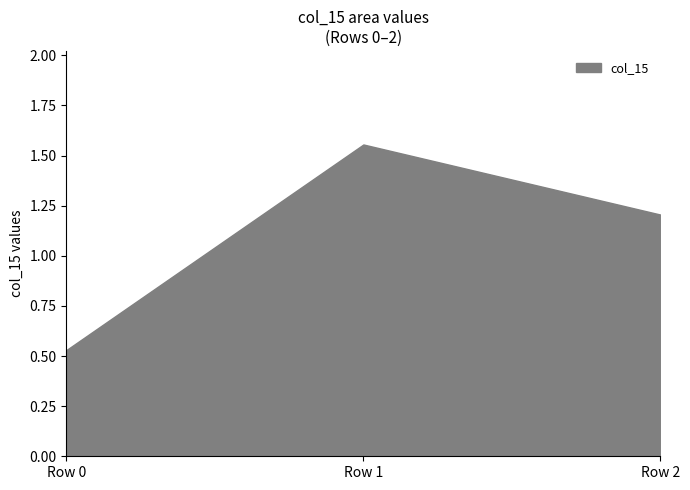

Where is the data nearest to the value 1?

Row 2